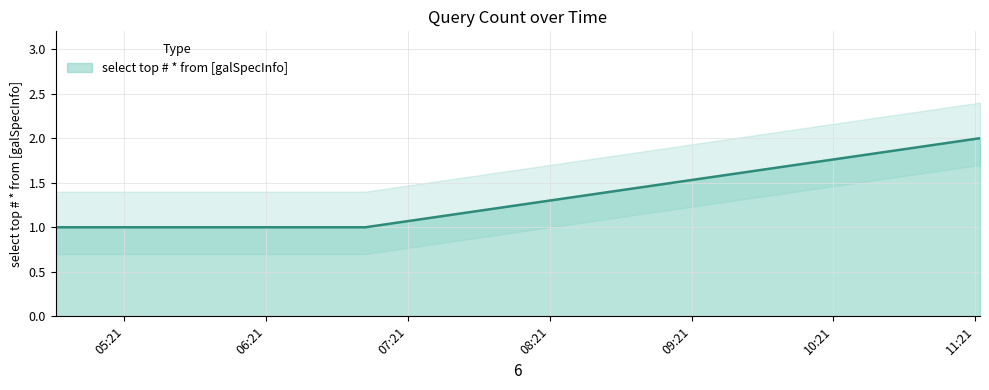

Which category has the lowest value across all series?

2019-02-23 04:52:00